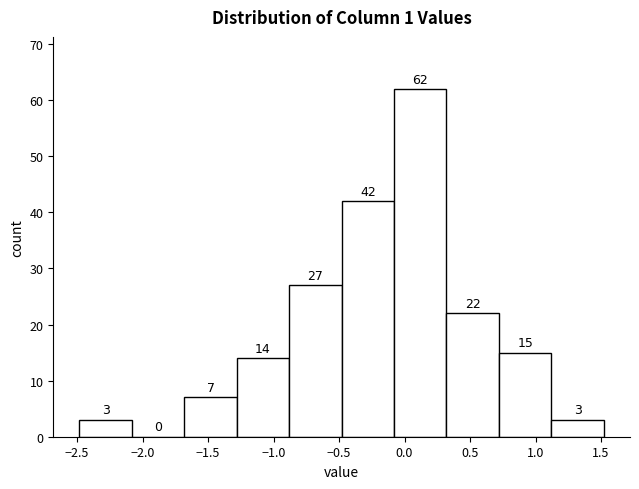

What is the height of the bar covering -2.5 to -2.1 on the x-axis? The bar edges are not printed on the chart, so give them approximately, as read against the axis.

3